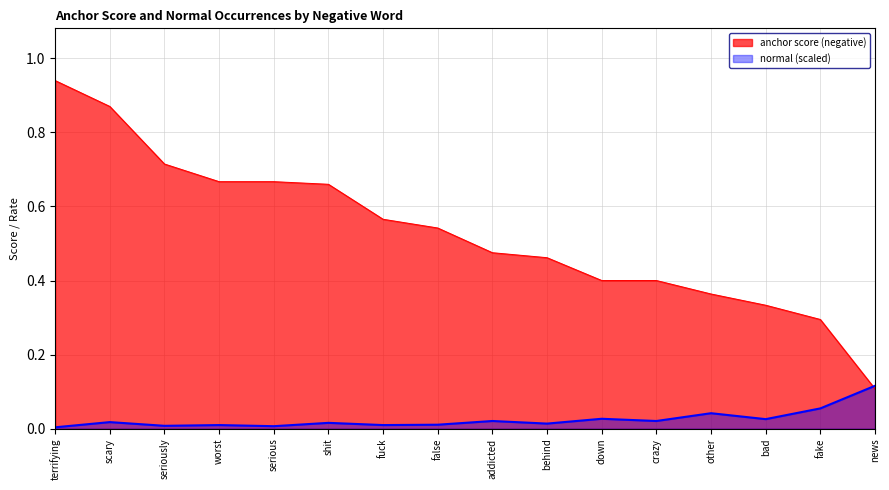

The value of normal (scaled) at other is 0.0. True or false?

False